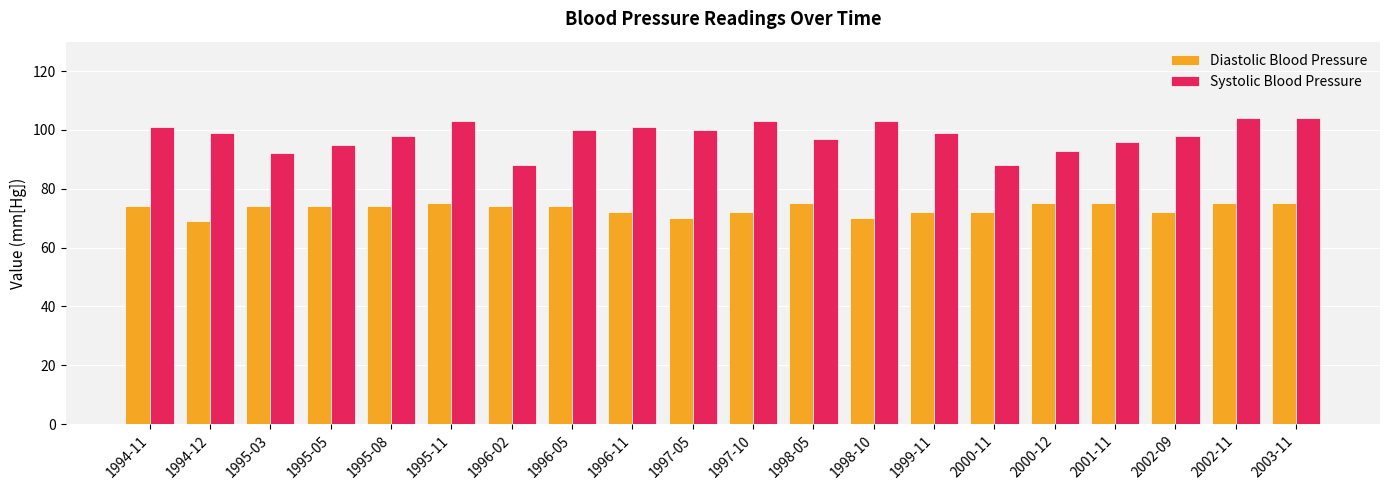

Read the Diastolic Blood Pressure value at 1995-08.

74